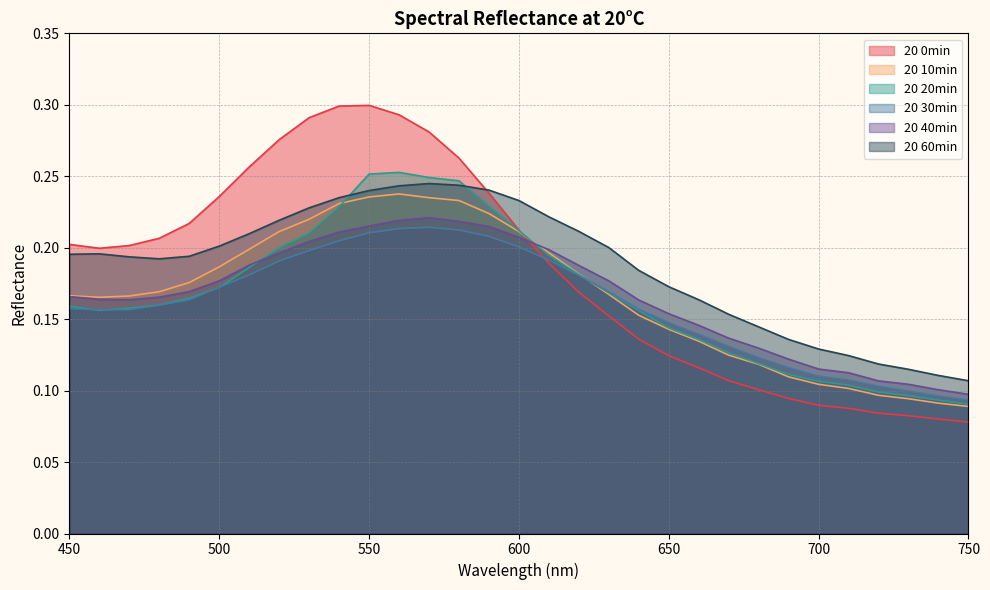

Reading left to right, transcribe all the data shown in this chart.

20 0min: 0.2	0.2	0.2	0.2	0.2	0.2	0.3	0.3	0.3	0.3	0.3	0.3	0.3	0.3	0.2	0.2	0.2	0.2	0.2	0.1	0.1	0.1	0.1	0.1	0.1	0.1	0.1	0.1	0.1	0.1	0.1
20 10min: 0.2	0.2	0.2	0.2	0.2	0.2	0.2	0.2	0.2	0.2	0.2	0.2	0.2	0.2	0.2	0.2	0.2	0.2	0.2	0.2	0.1	0.1	0.1	0.1	0.1	0.1	0.1	0.1	0.1	0.1	0.1
20 20min: 0.2	0.2	0.2	0.2	0.2	0.2	0.2	0.2	0.2	0.2	0.3	0.3	0.2	0.2	0.2	0.2	0.2	0.2	0.2	0.2	0.1	0.1	0.1	0.1	0.1	0.1	0.1	0.1	0.1	0.1	0.1
20 30min: 0.2	0.2	0.2	0.2	0.2	0.2	0.2	0.2	0.2	0.2	0.2	0.2	0.2	0.2	0.2	0.2	0.2	0.2	0.2	0.2	0.1	0.1	0.1	0.1	0.1	0.1	0.1	0.1	0.1	0.1	0.1
20 40min: 0.2	0.2	0.2	0.2	0.2	0.2	0.2	0.2	0.2	0.2	0.2	0.2	0.2	0.2	0.2	0.2	0.2	0.2	0.2	0.2	0.2	0.1	0.1	0.1	0.1	0.1	0.1	0.1	0.1	0.1	0.1
20 60min: 0.2	0.2	0.2	0.2	0.2	0.2	0.2	0.2	0.2	0.2	0.2	0.2	0.2	0.2	0.2	0.2	0.2	0.2	0.2	0.2	0.2	0.2	0.2	0.1	0.1	0.1	0.1	0.1	0.1	0.1	0.1